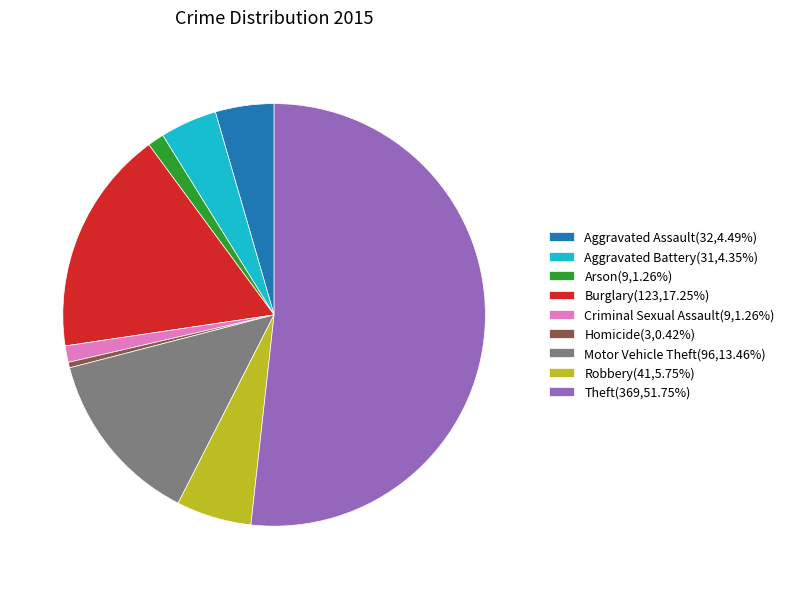

True or false: Motor Vehicle Theft accounts for 13% of the total.

True